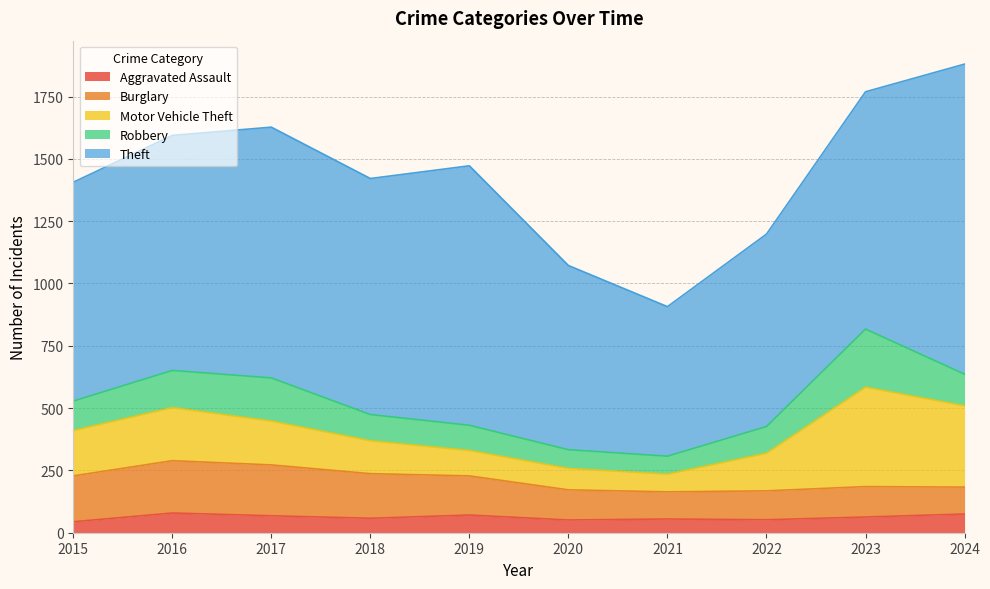

Reading left to right, transcribe all the data shown in this chart.

Aggravated Assault: 44	79	68	58	71	51	55	52	63	75
Burglary: 184	210	204	179	157	121	109	116	122	108
Motor Vehicle Theft: 182	213	176	132	102	86	71	151	399	326
Robbery: 118	149	173	105	101	75	72	107	233	127
Theft: 878	943	1006	947	1041	739	600	772	952	1244